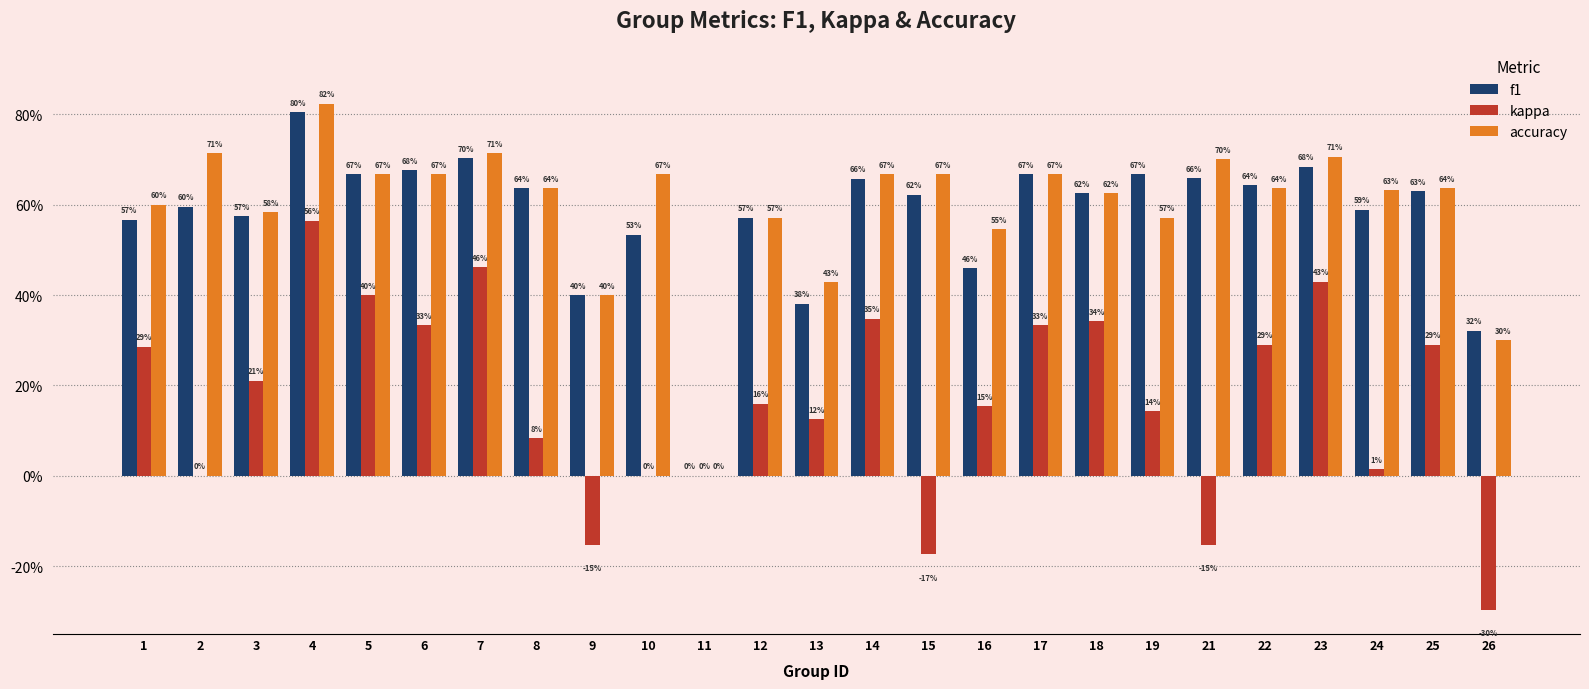

Are the bars grouped side by side (vs. stacked)?

Yes